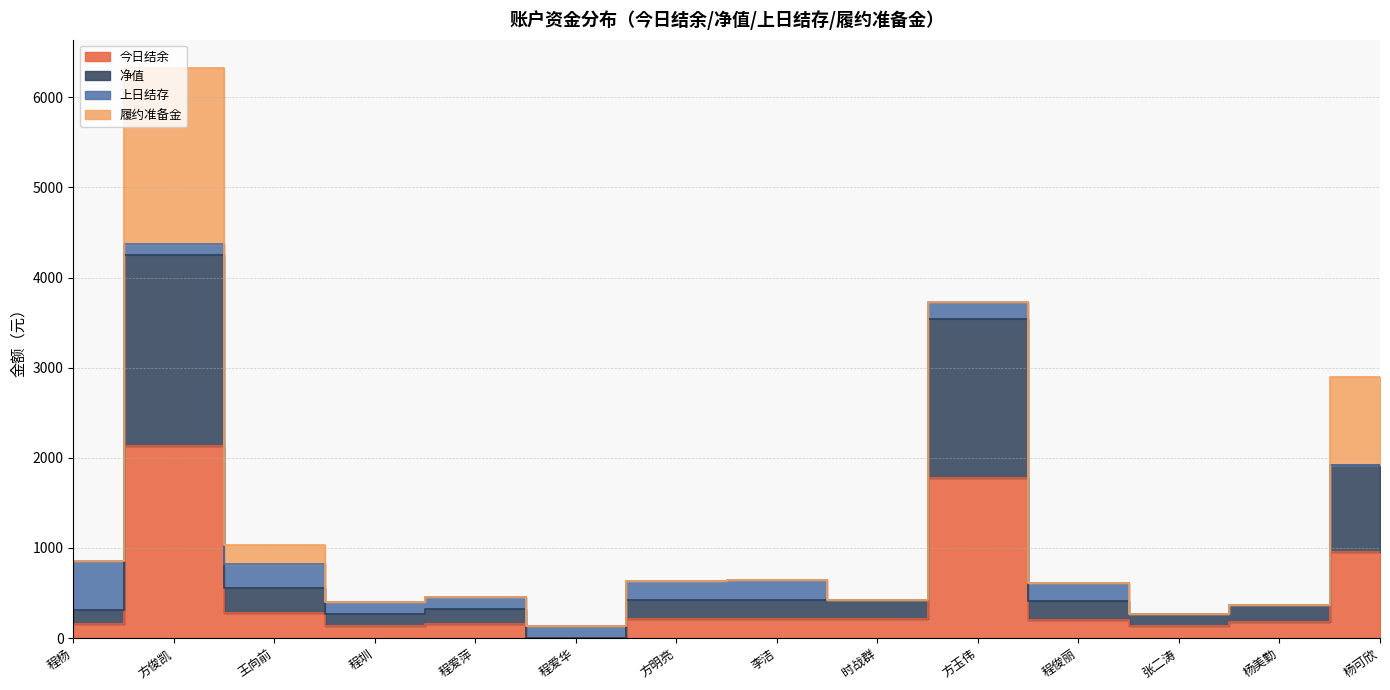

True or false: 净值 and 今日结余 cross at least once.

False